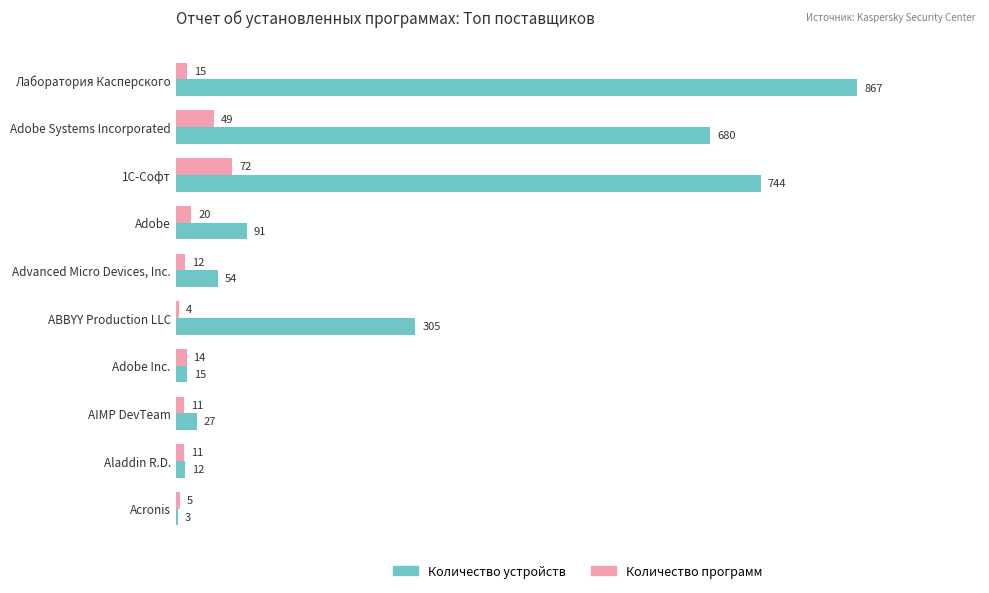

The value of Количество устройств at Acronis is 3. True or false?

True